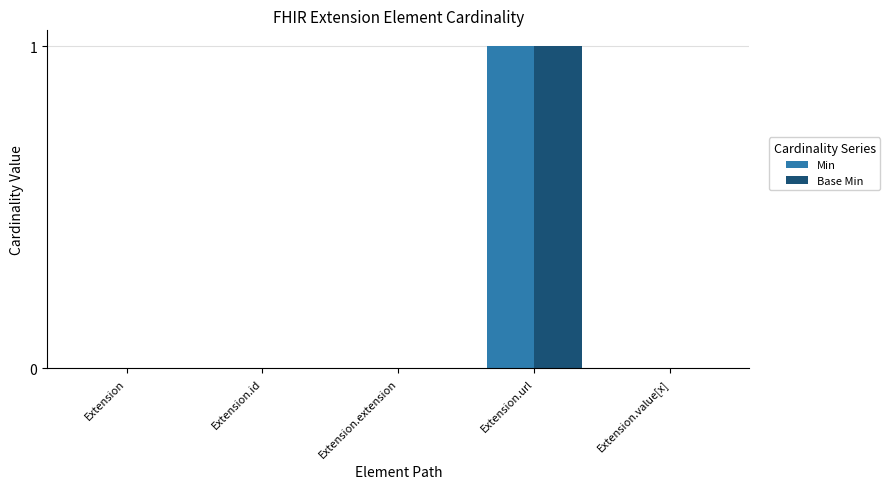

Are the bars horizontal?

No